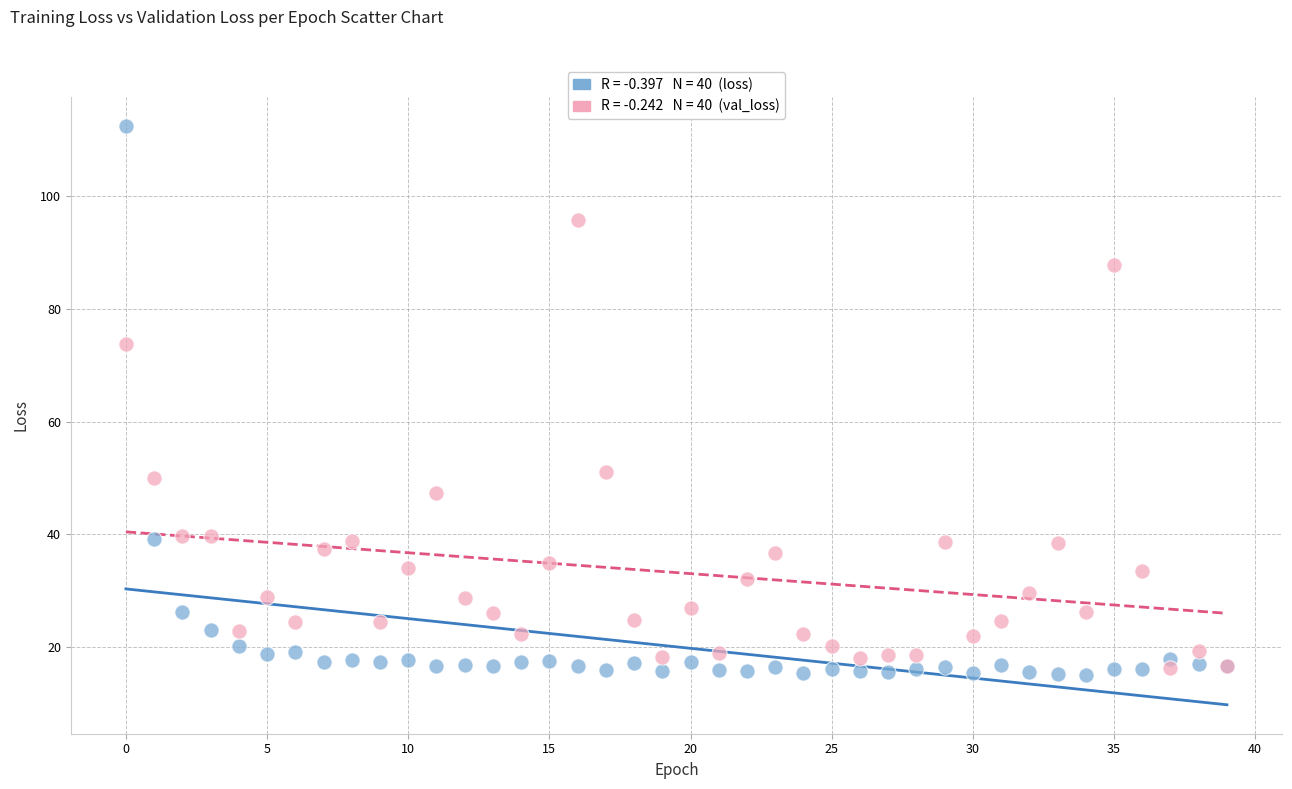

Across all series, what Y value is closest to 63?

73.7